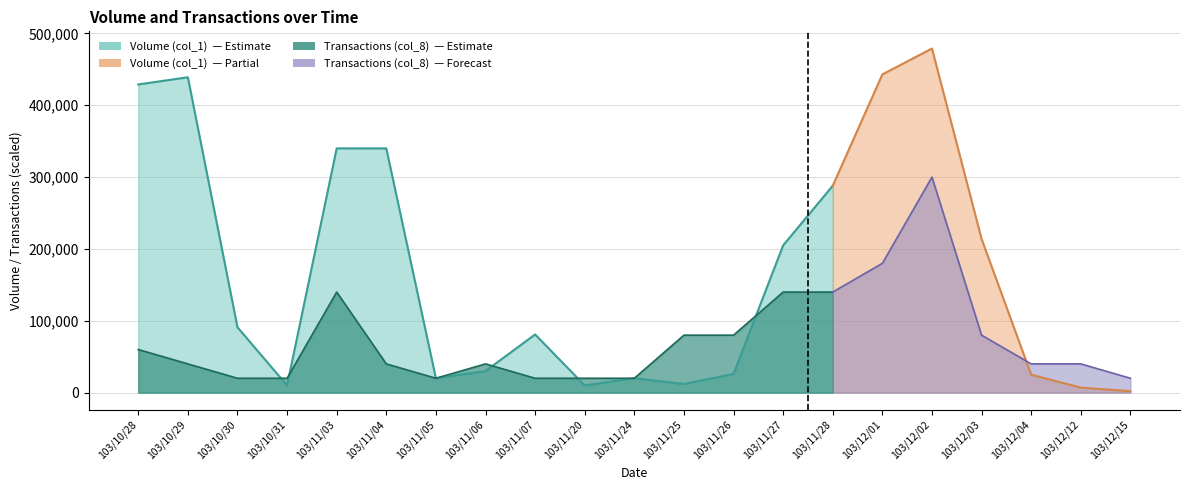

At how many categories does at least one series exceed 362445?

4